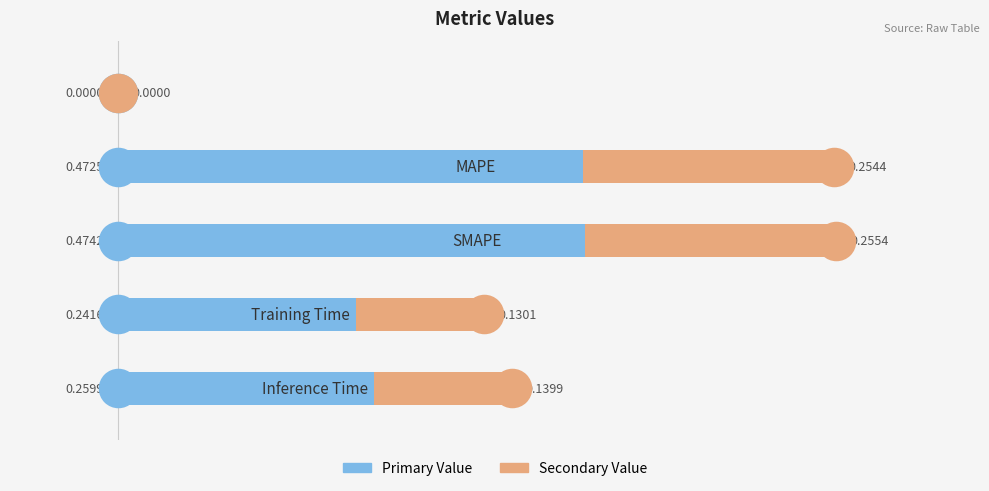

What is the change in value from 1 to 4?

-0.3